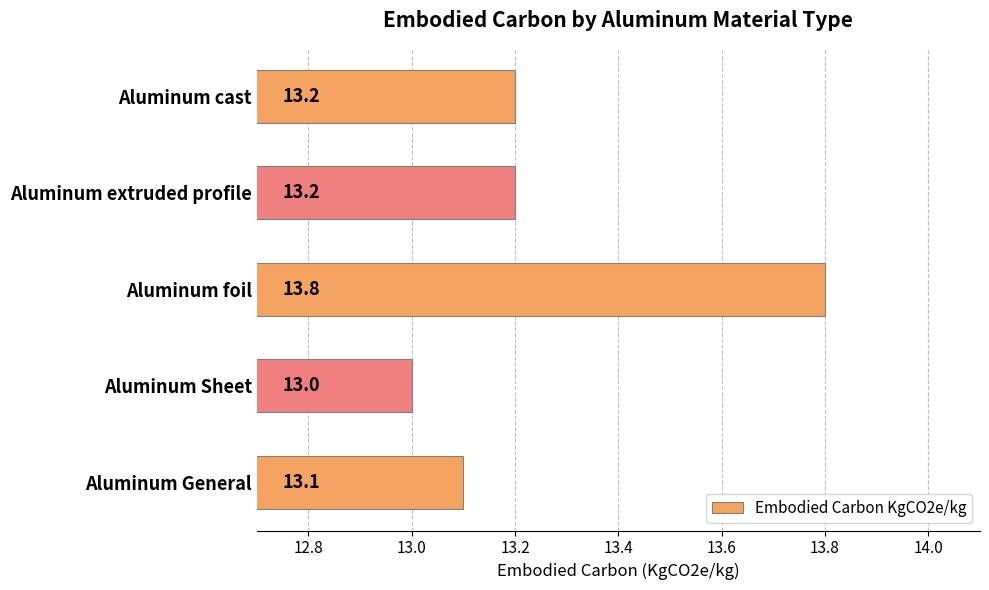

The chart shows a value of 13.2 at Aluminum extruded profile. True or false?

True